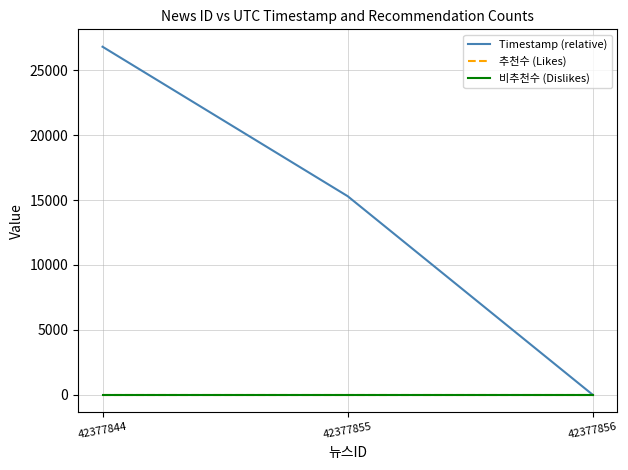

What is the difference between the highest and lowest values at 42377844?

26802